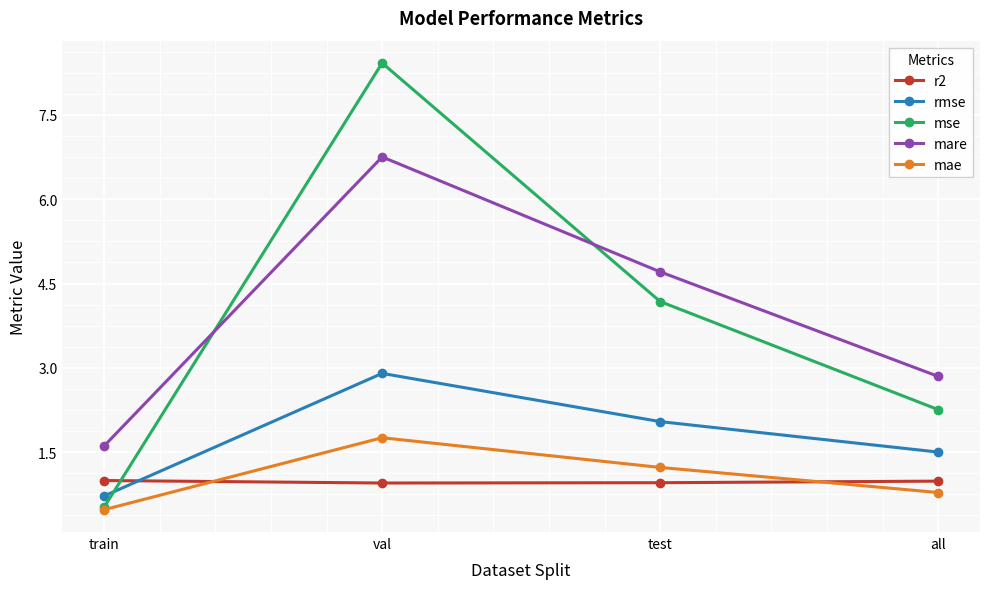

What is the spread (max minus min) of values at all?

2.1